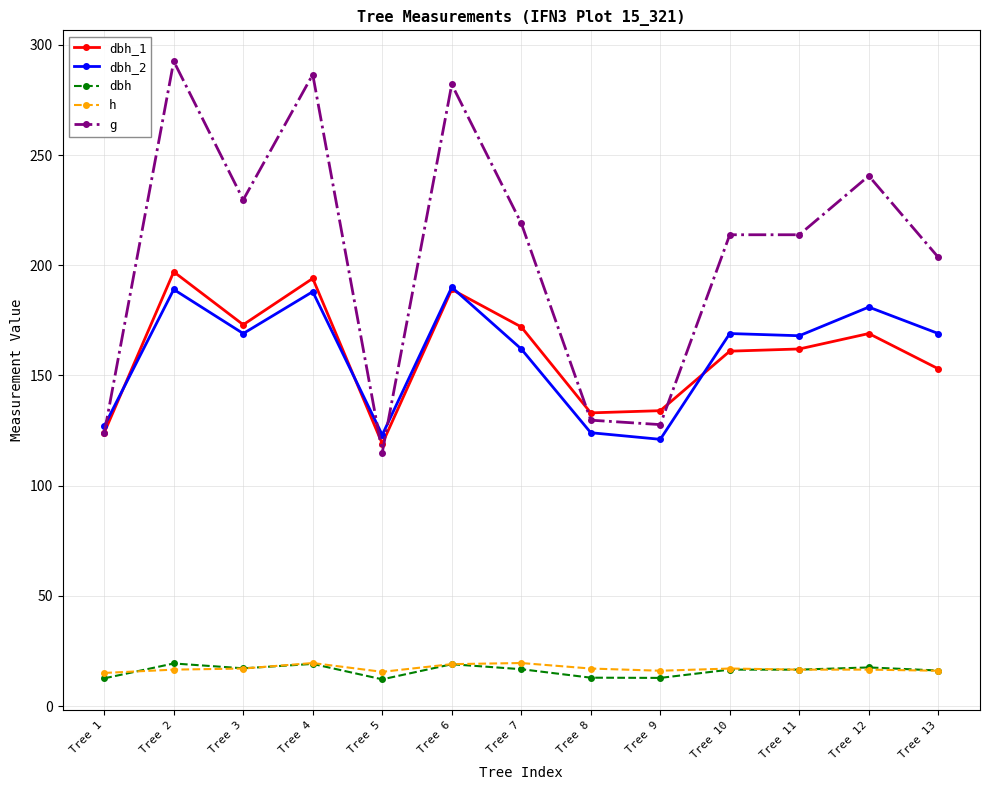

The dbh_1 series shows 230.1 at Tree 12. True or false?

False